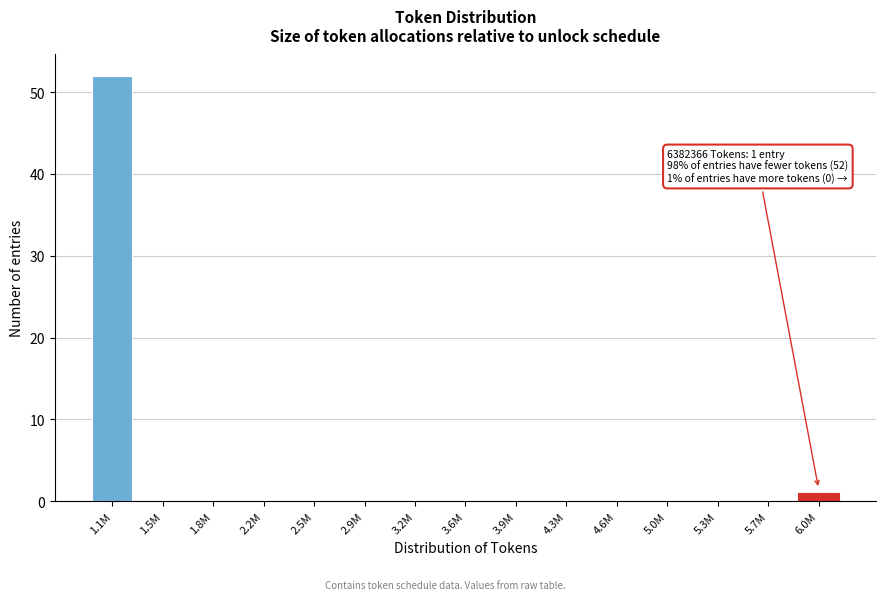

Reading right to left, transcribe all the data shown in this chart.

6.0M=1	5.7M=0	5.3M=0	5.0M=0	4.6M=0	4.3M=0	3.9M=0	3.6M=0	3.2M=0	2.9M=0	2.5M=0	2.2M=0	1.8M=0	1.5M=0	1.1M=52